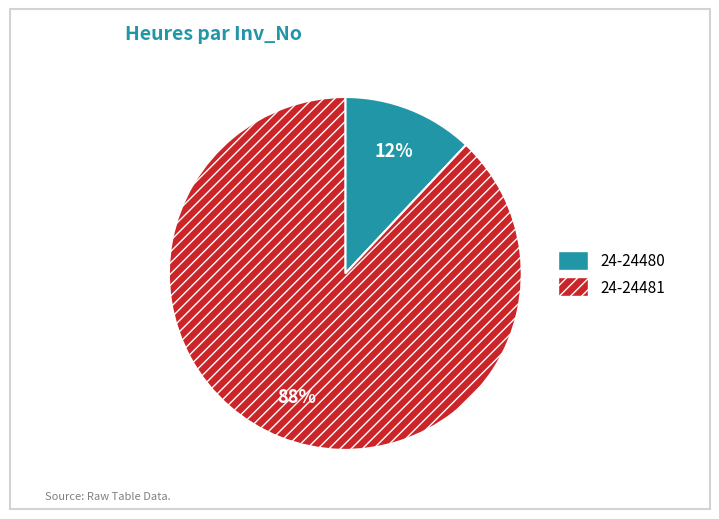

What is the ratio of the value at 24-24481 to the value at 24-24480?

7.3